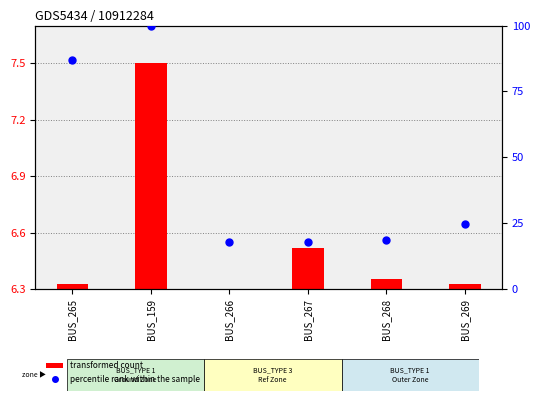

At how many categories does at least one series exceed 18?

4